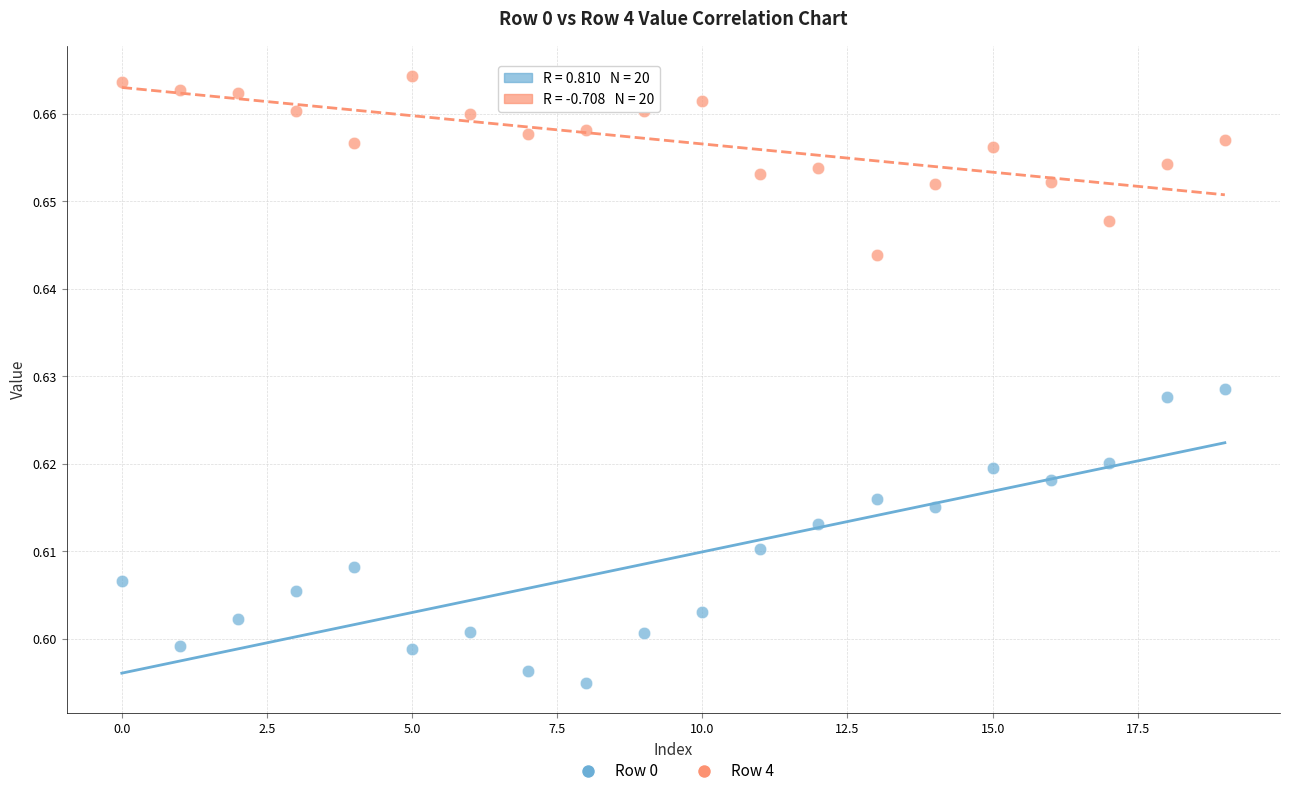

Which series contains the highest Y value?

Row 4